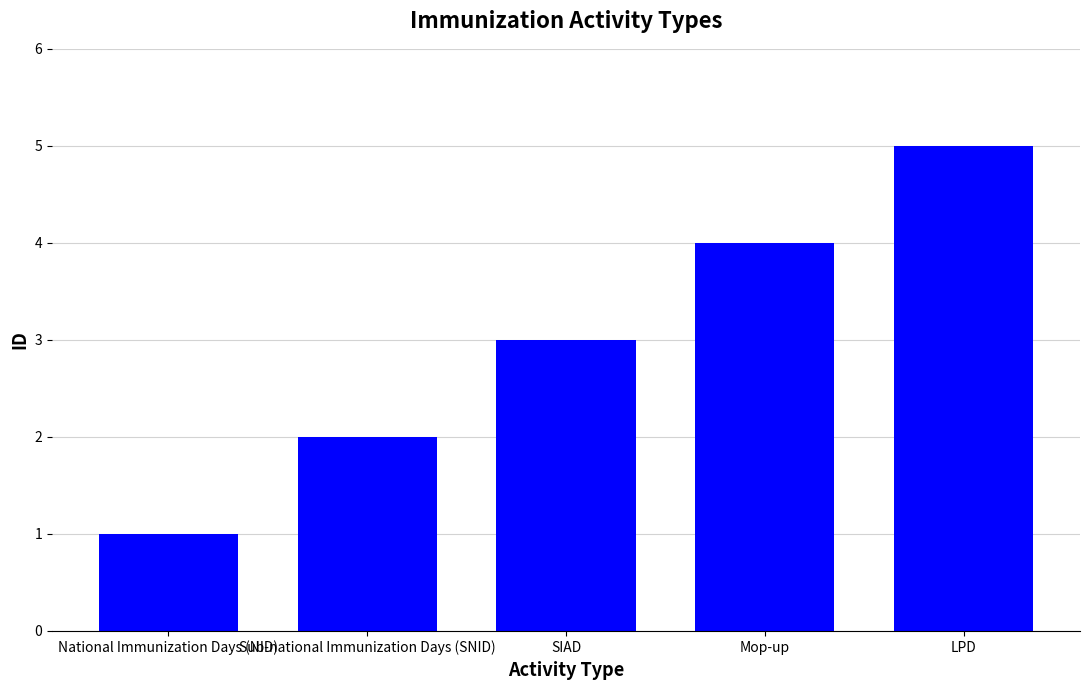

The chart shows a value of 0 at Sub-national Immunization Days (SNID). True or false?

False